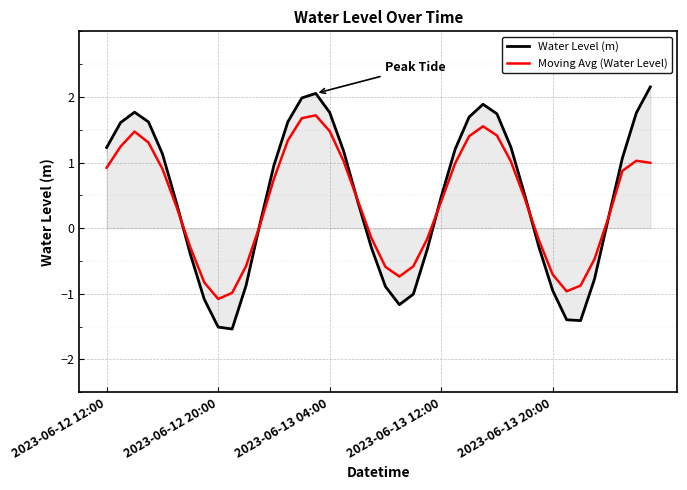

What is the average value of the Moving Avg (Water Level) series?

0.4